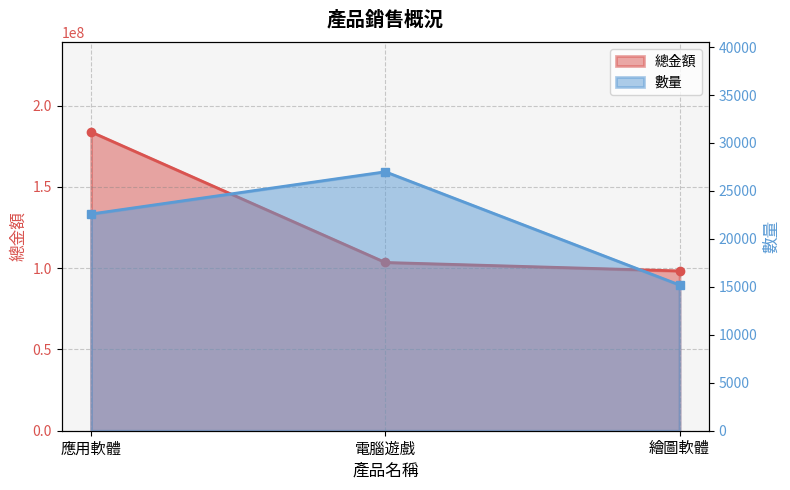

What is the label of the 2nd point from the right?

電腦遊戲